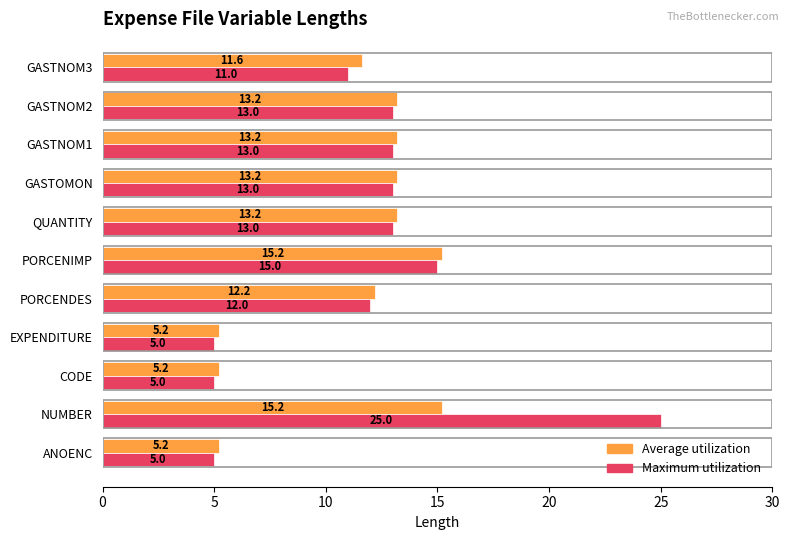

Between NUMBER and GASTNOM2, which series saw the biggest shift?

Maximum utilization